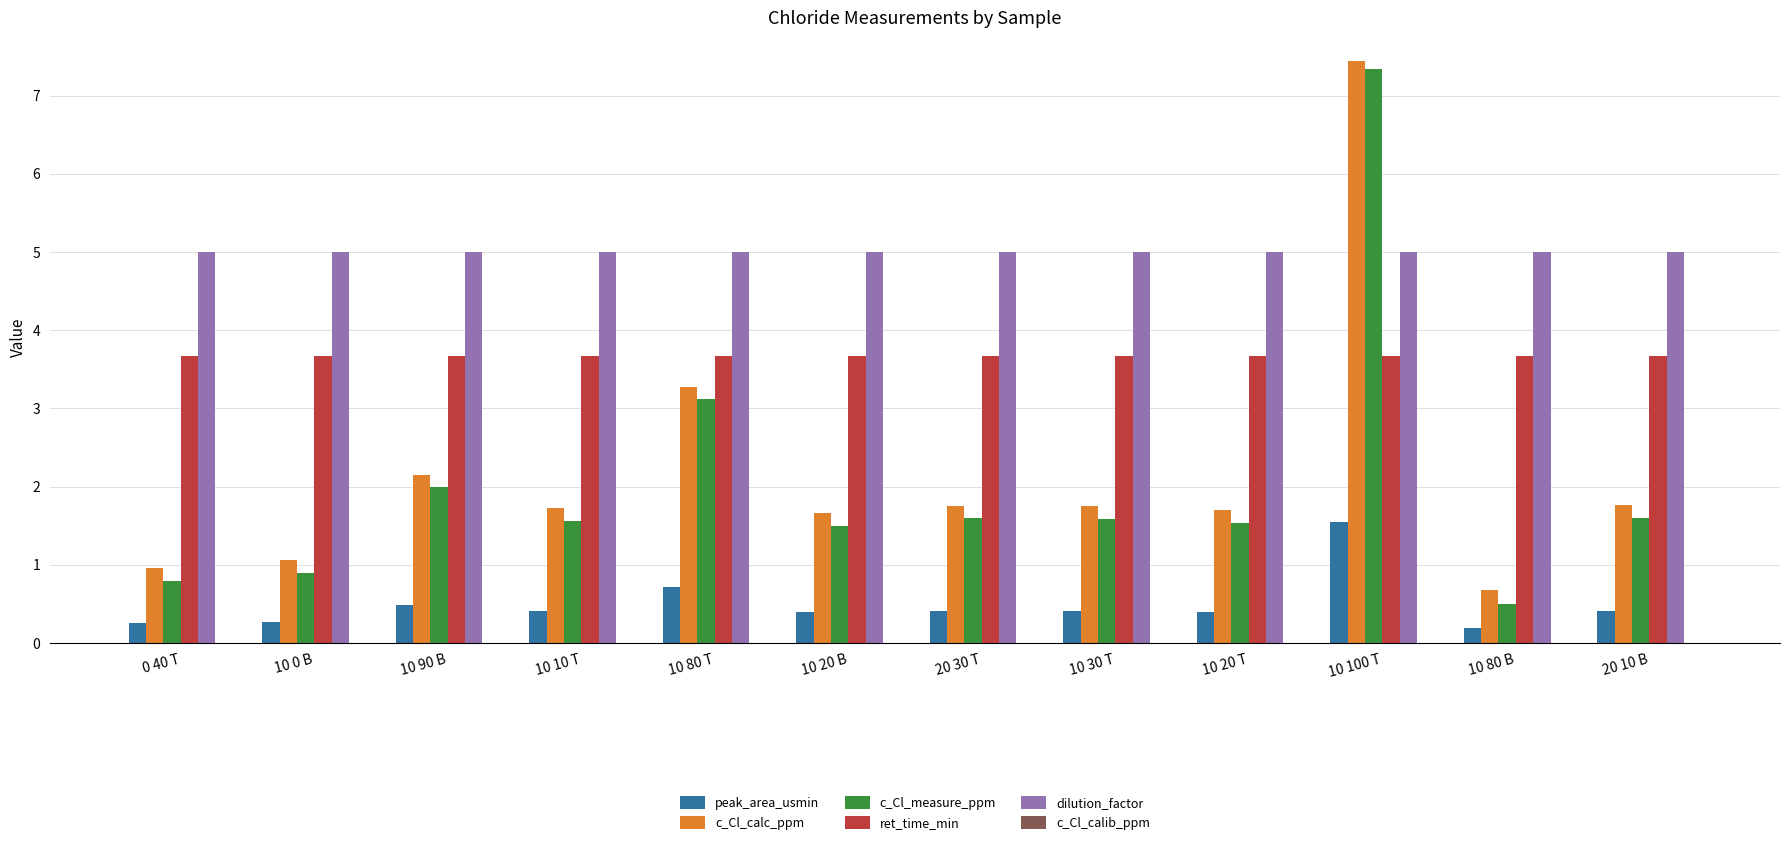

True or false: c_Cl_measure_ppm has a value of 1.6 at 20 30 T.

True